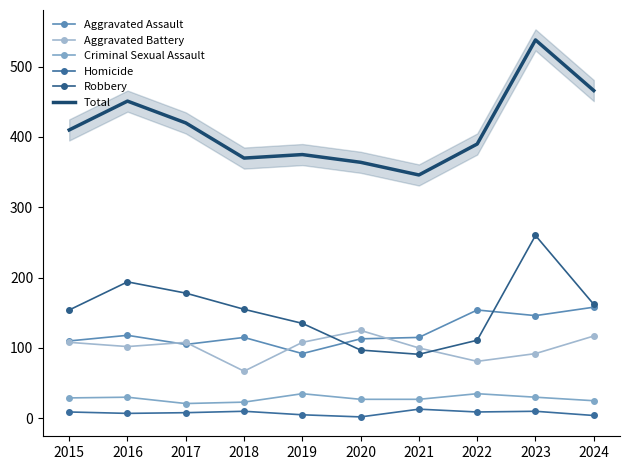

Is it true that Robbery equals 227 at 2015?

False